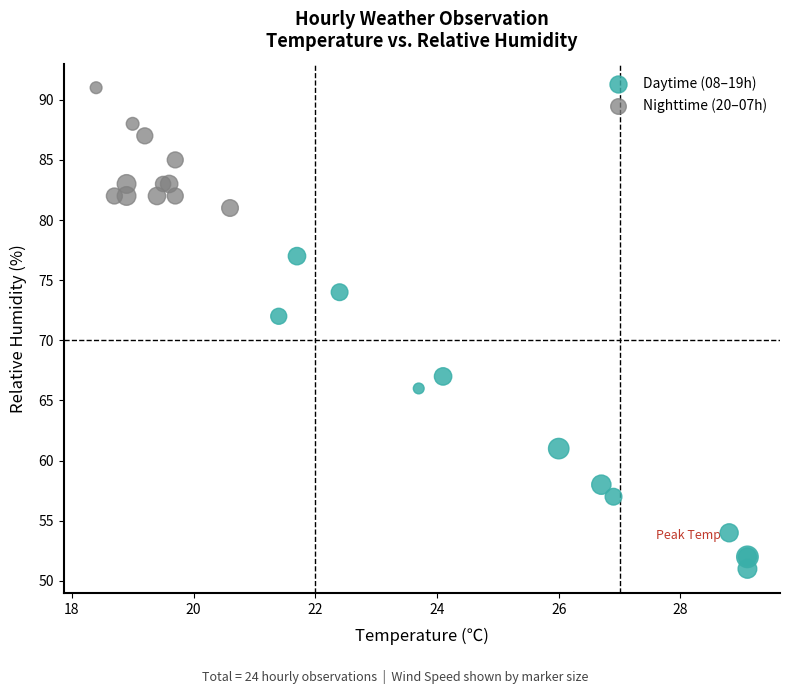

Which series contains the lowest Y value?

Daytime (08–19h)